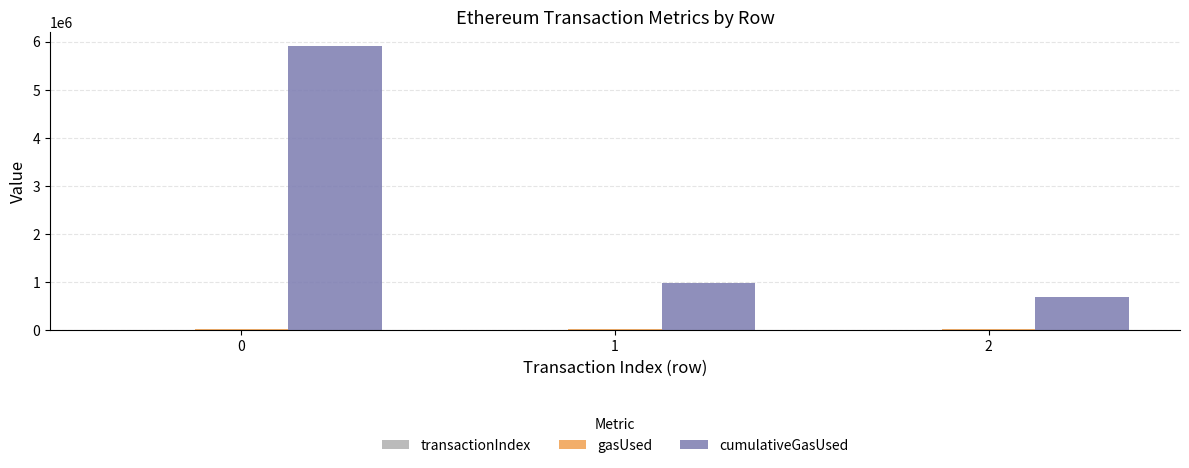

Is it true that cumulativeGasUsed equals 5902726 at 0?

True